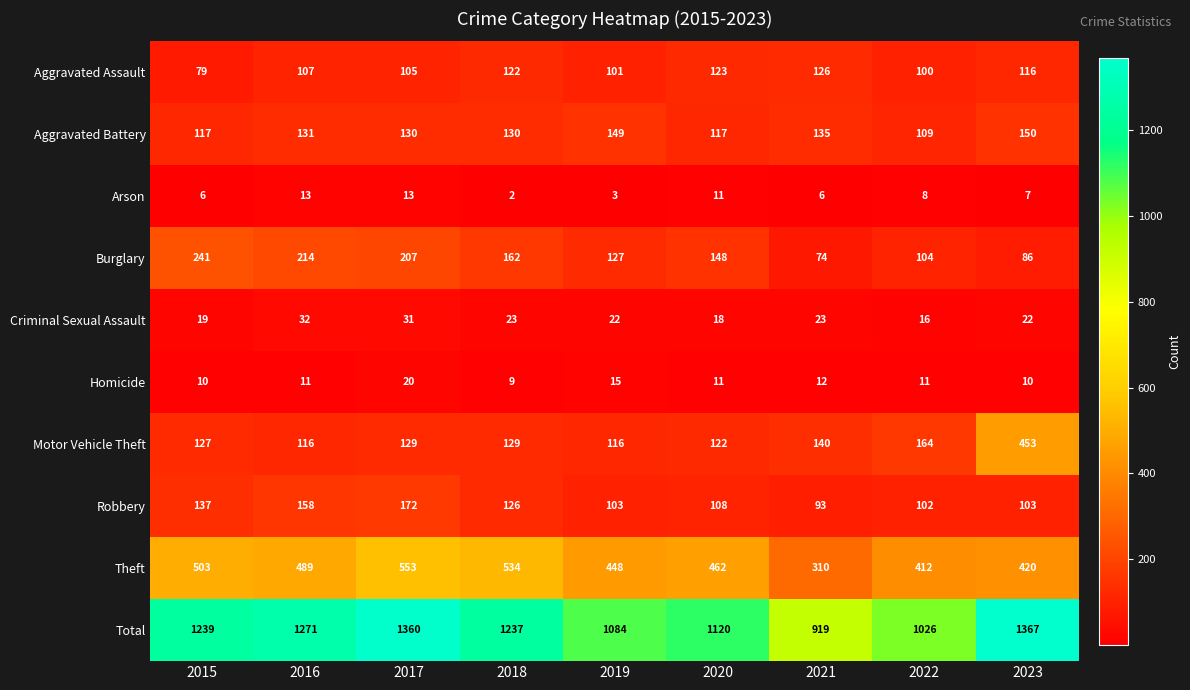

Which category has the lowest value in the Homicide series?

2018